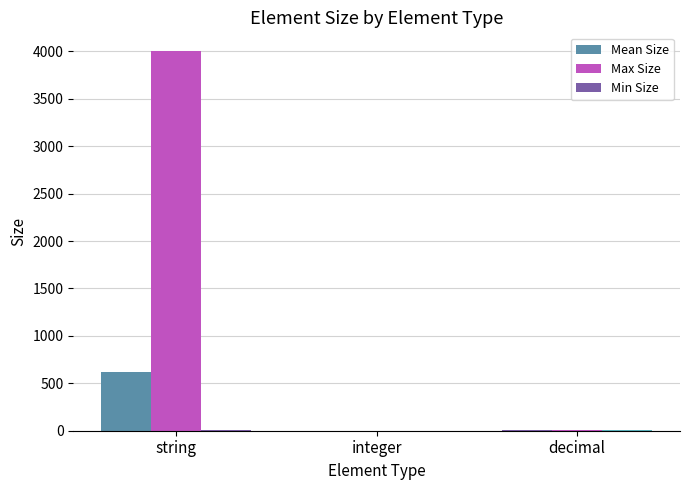

At which category is the sum across all series the highest?

string